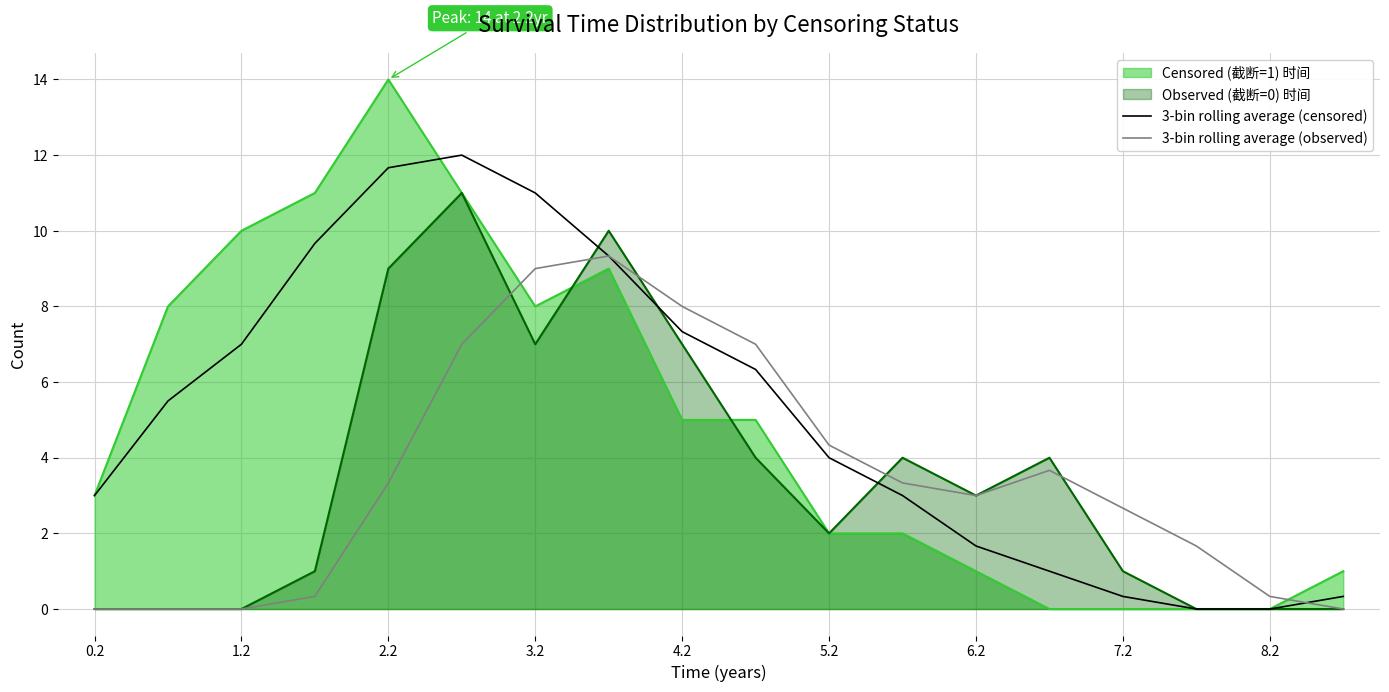

List the series in order of their peak value, highest first.

Censored (截断=1) 时间, 3-bin rolling average (censored), Observed (截断=0) 时间, 3-bin rolling average (observed)